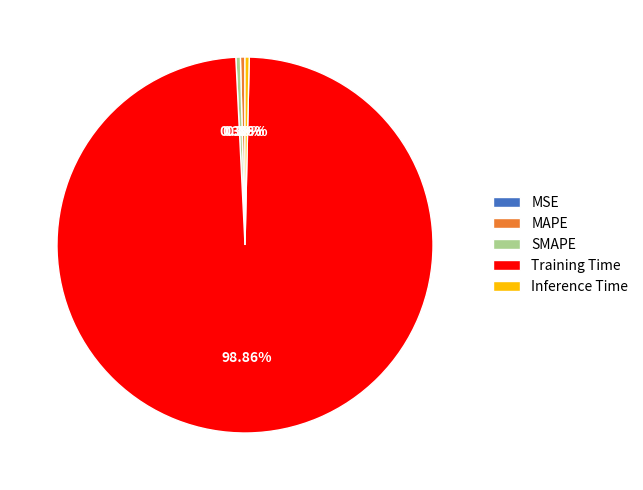

True or false: Training Time accounts for 99% of the total.

True